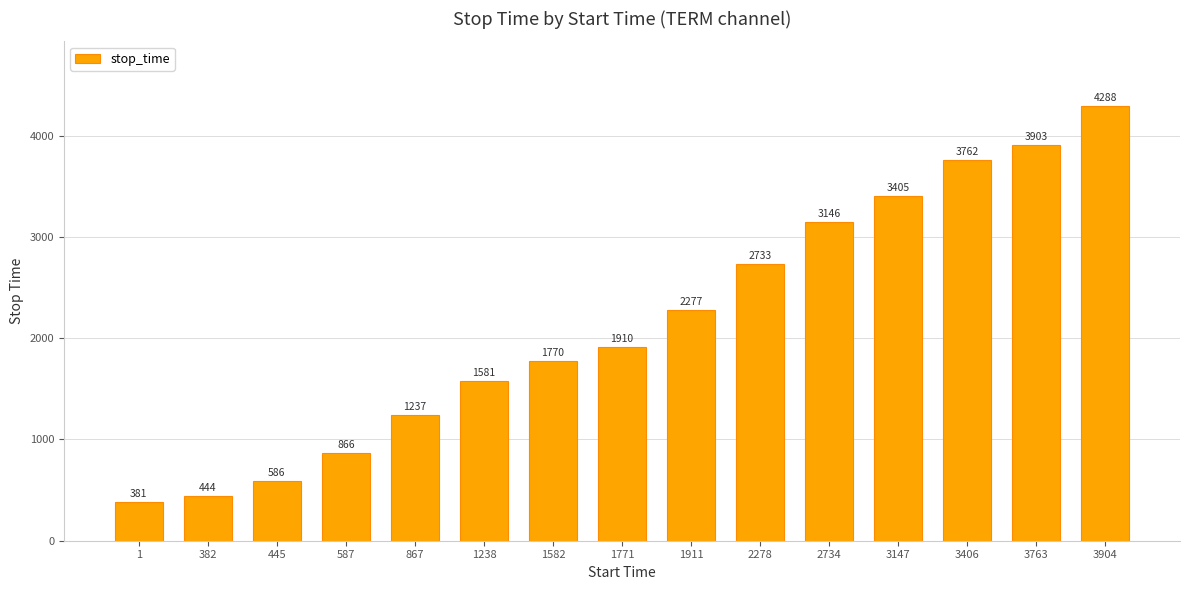

The value at 1911 is 3417. True or false?

False